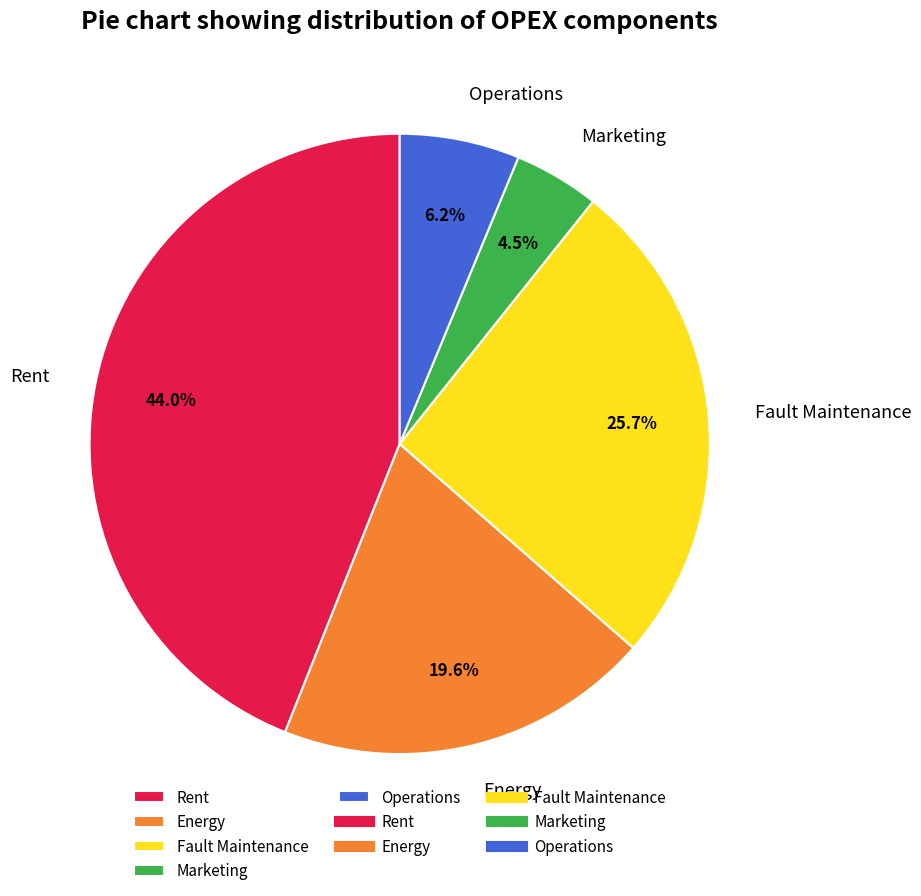

Is there a majority slice in this chart?

No